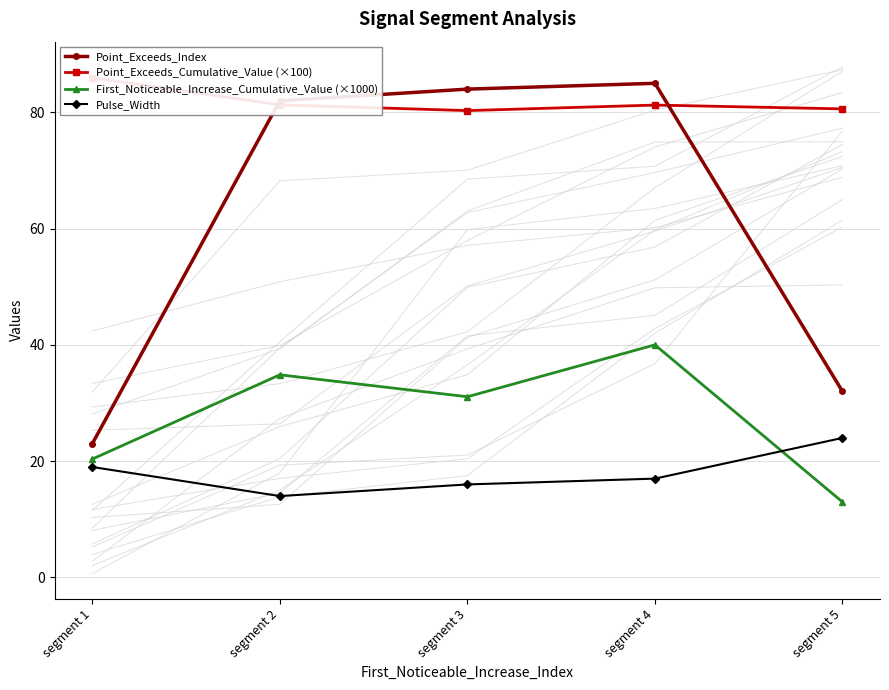

Reading left to right, extract all data points from this chart.

Point_Exceeds_Index: 23.0	82.0	84.0	85.0	32.0
Point_Exceeds_Cumulative_Value (×100): 86.0	81.3	80.3	81.3	80.6
First_Noticeable_Increase_Cumulative_Value (×1000): 20.4	34.9	31.1	40.0	13.0
Pulse_Width: 19.0	14.0	16.0	17.0	24.0